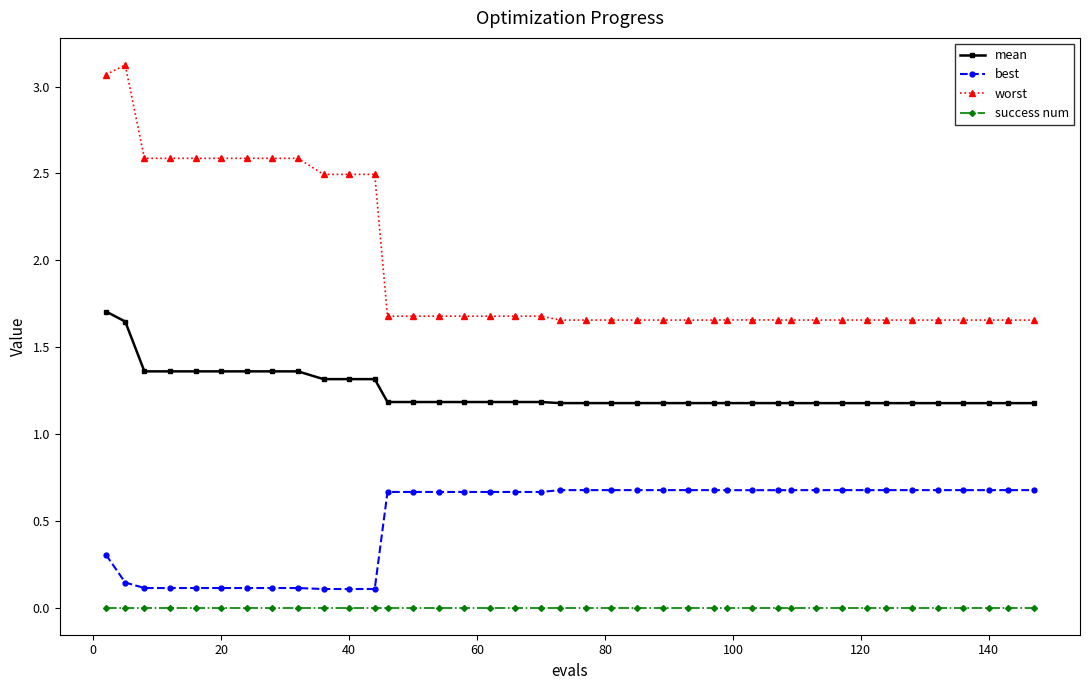

What is the average value of the mean series?

1.2